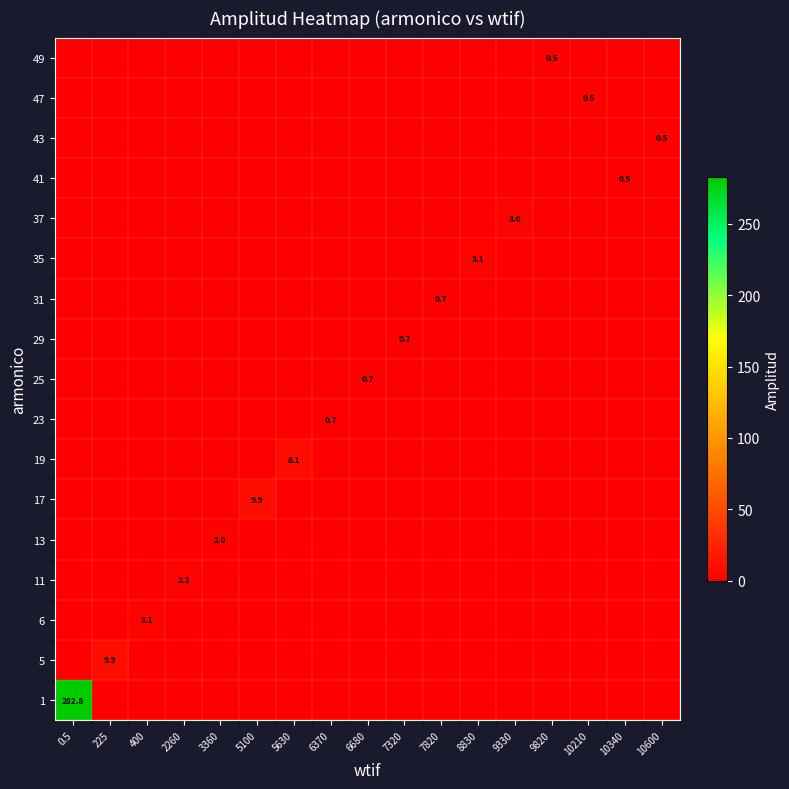

What is the spread (max minus min) of values at 225?

9.9